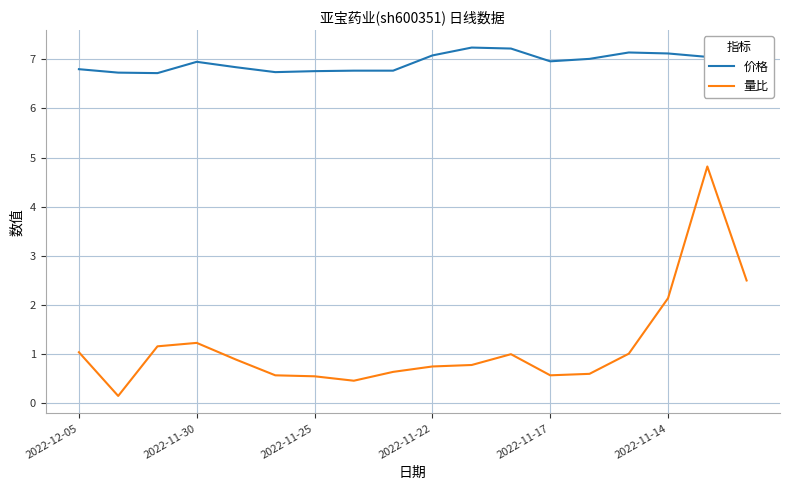

Is it true that 量比 equals 0.1 at 7?

False